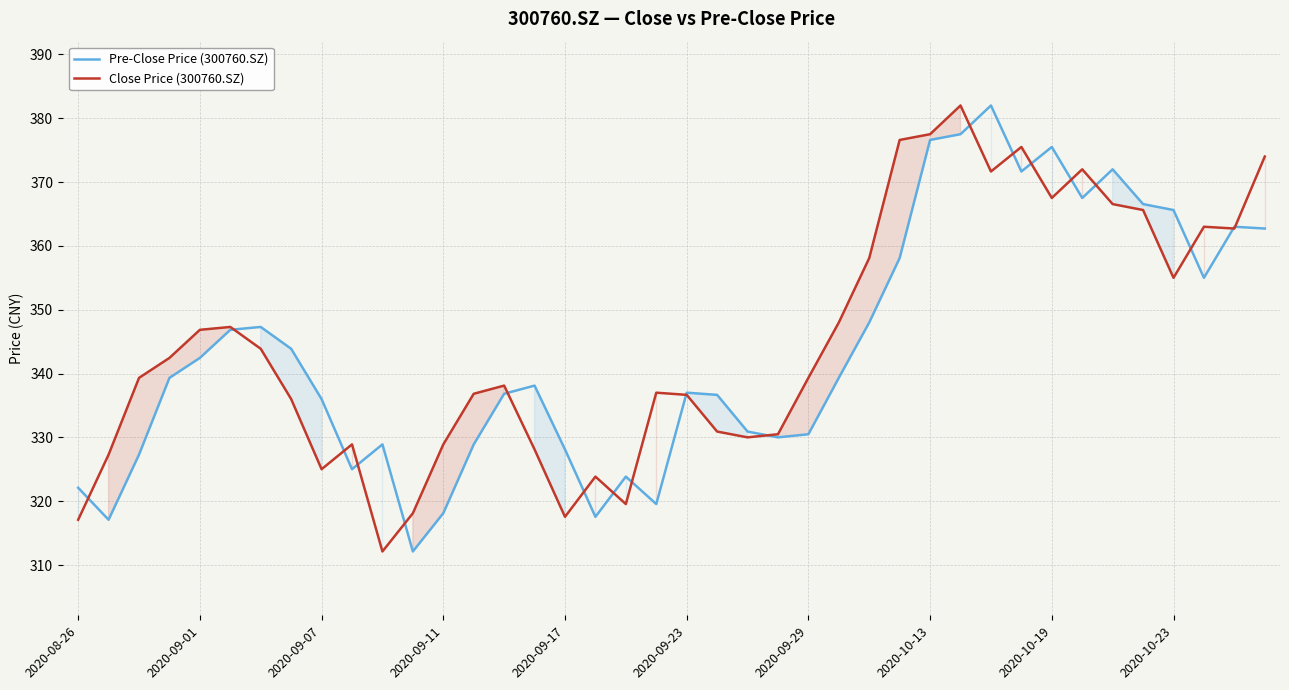

Is the value of Pre-Close Price (300760.SZ) at 39 greater than the value of Close Price (300760.SZ) at 11?

Yes